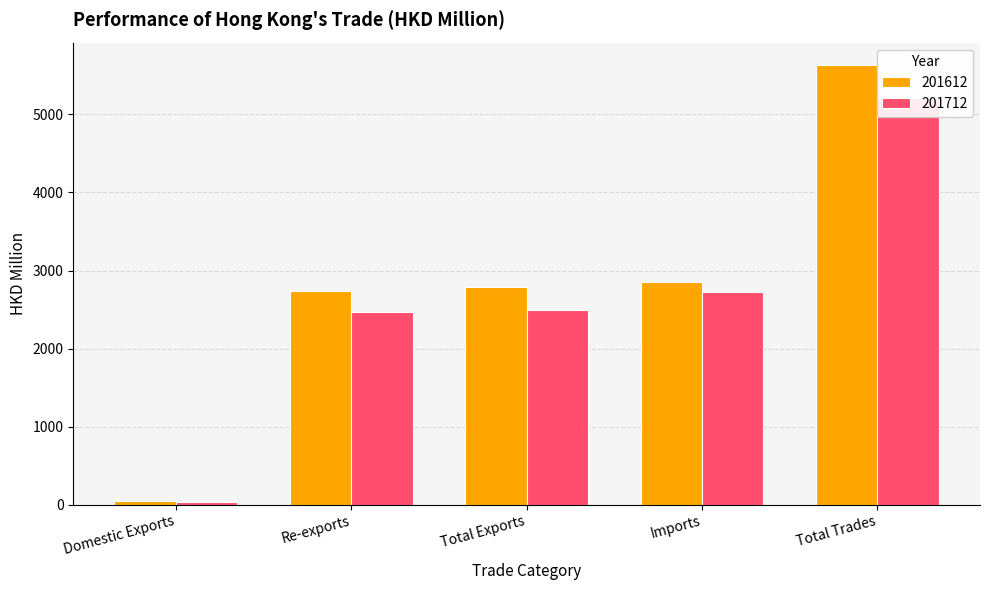

Which series has the widest spread of values?

201612